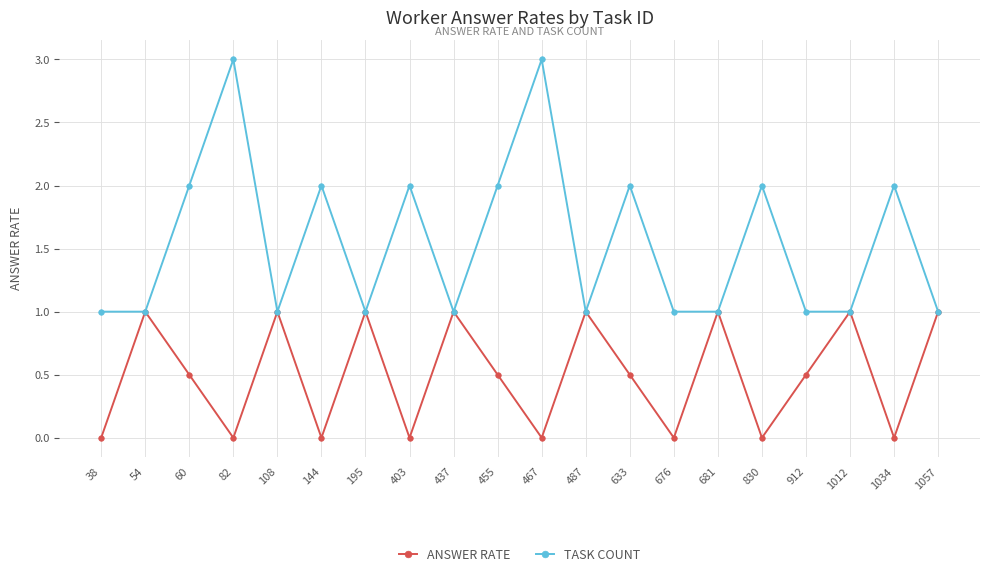

Which series has the widest spread of values?

TASK COUNT